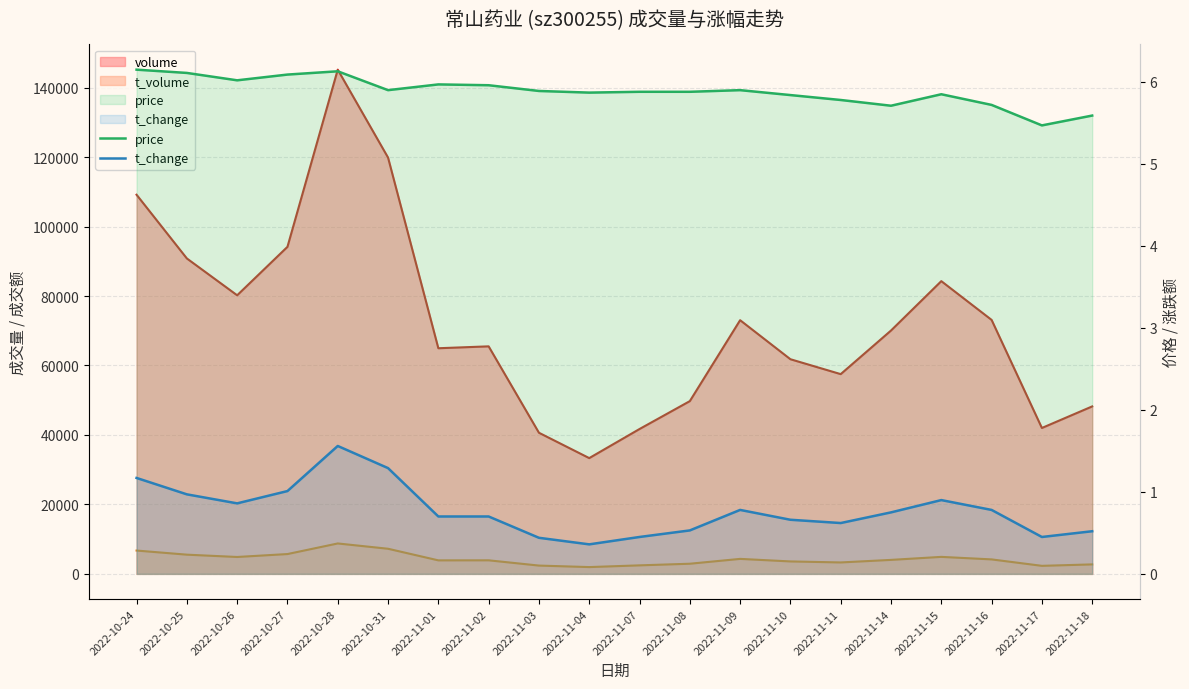

True or false: price has more than 2 interior local peaks.

True